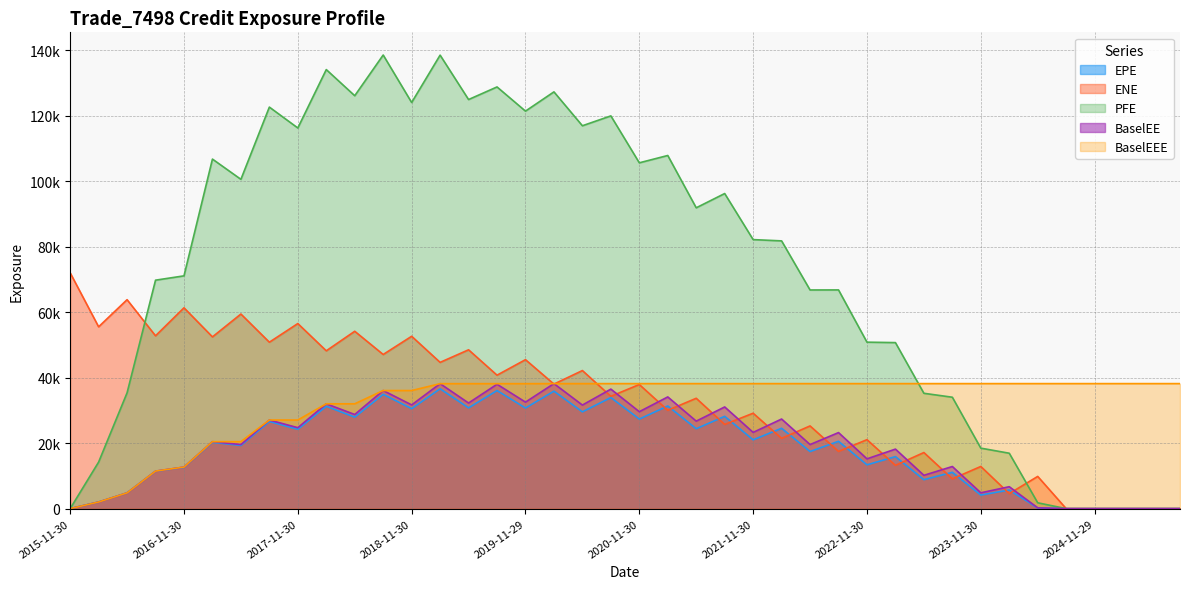

What position from the right is 2021-05-28?

18